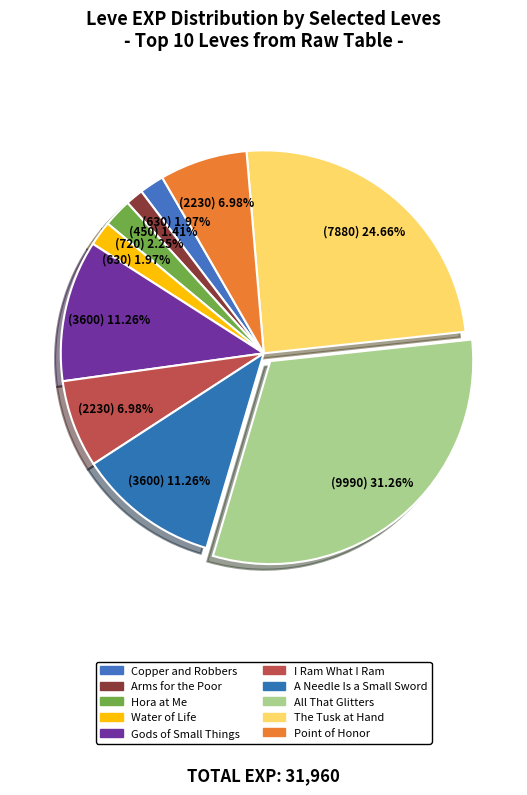

What percentage is the Copper and Robbers slice, to the nearest percent?

2%